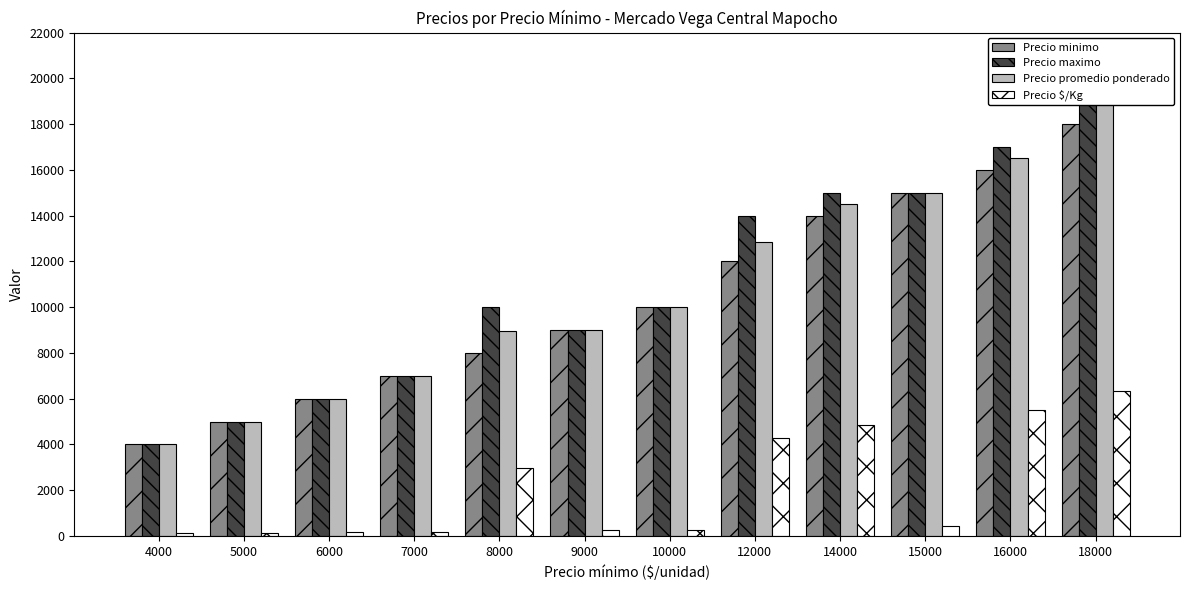

What is the total value across all series at 18000?

63347